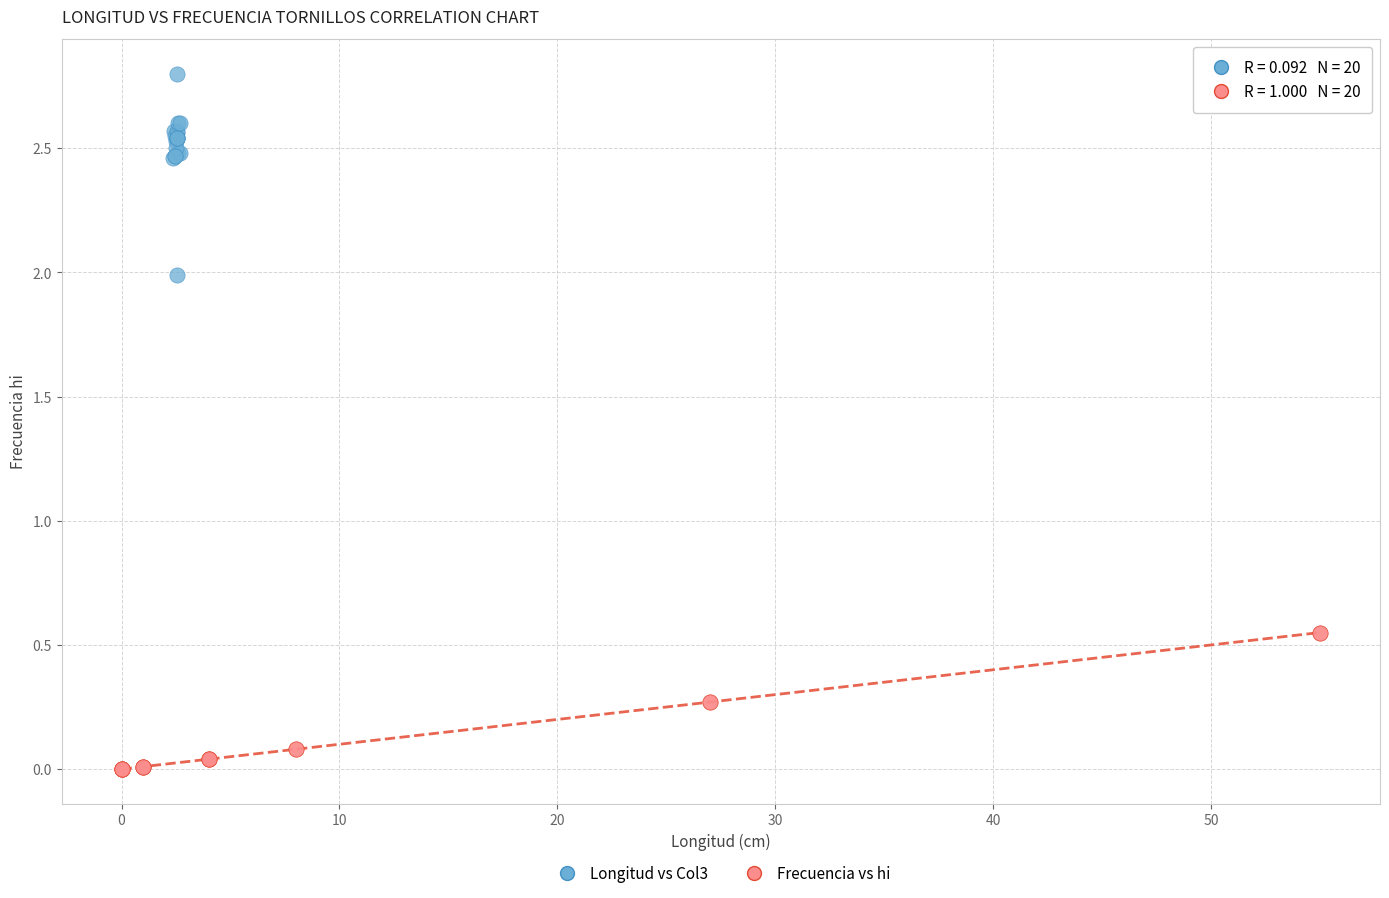

Which series reaches the minimum Y coordinate?

Frecuencia vs hi